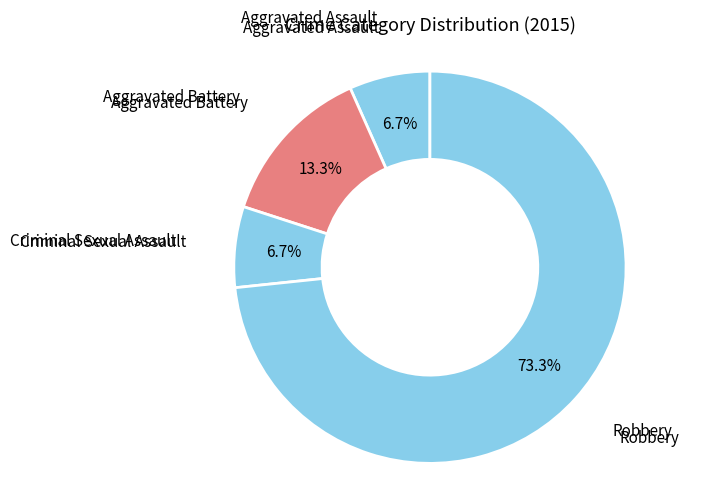

Does any single category account for the majority?

Yes